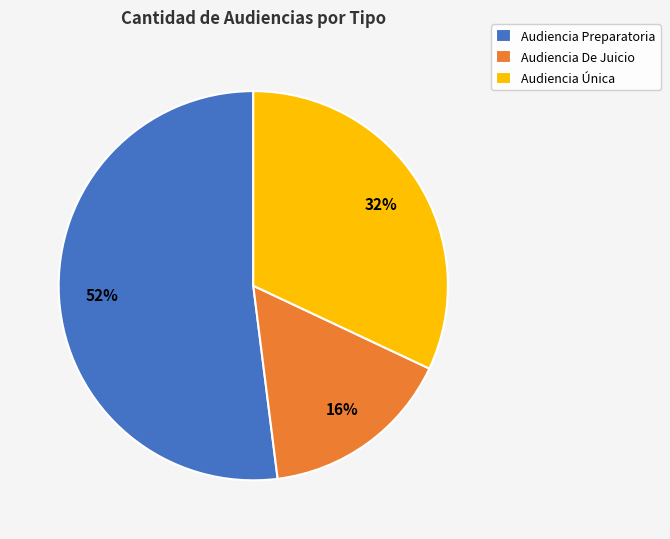

To the nearest percent, what is the difference between the largest and smallest slice percentages?

36%